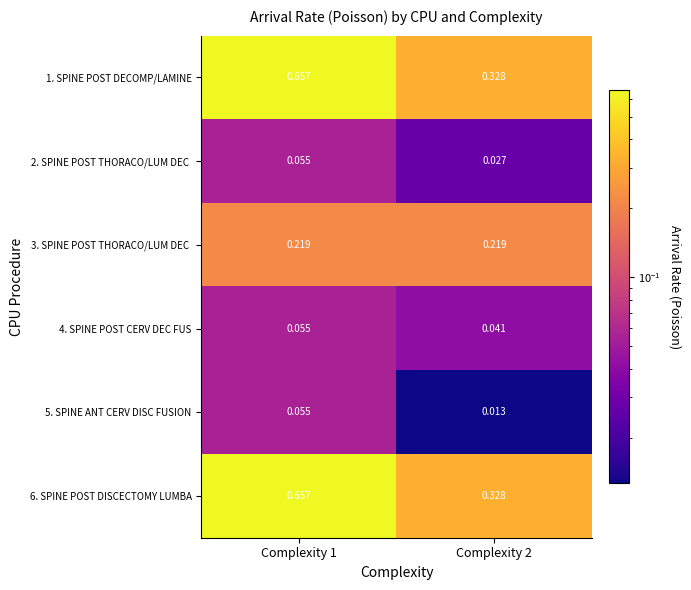

How many categories are shown in the chart?

2